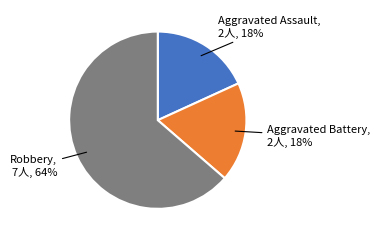

How many slices are in this pie chart?

3